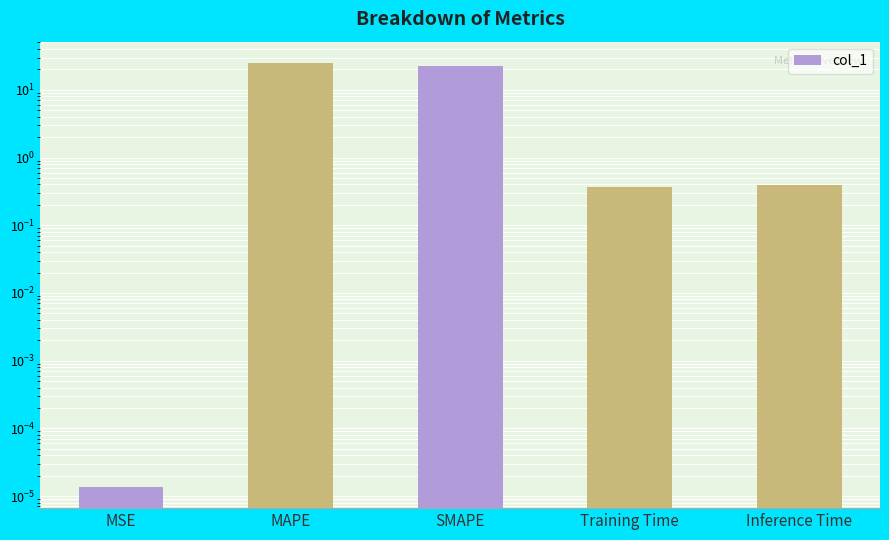

Does the chart contain any negative values?

No